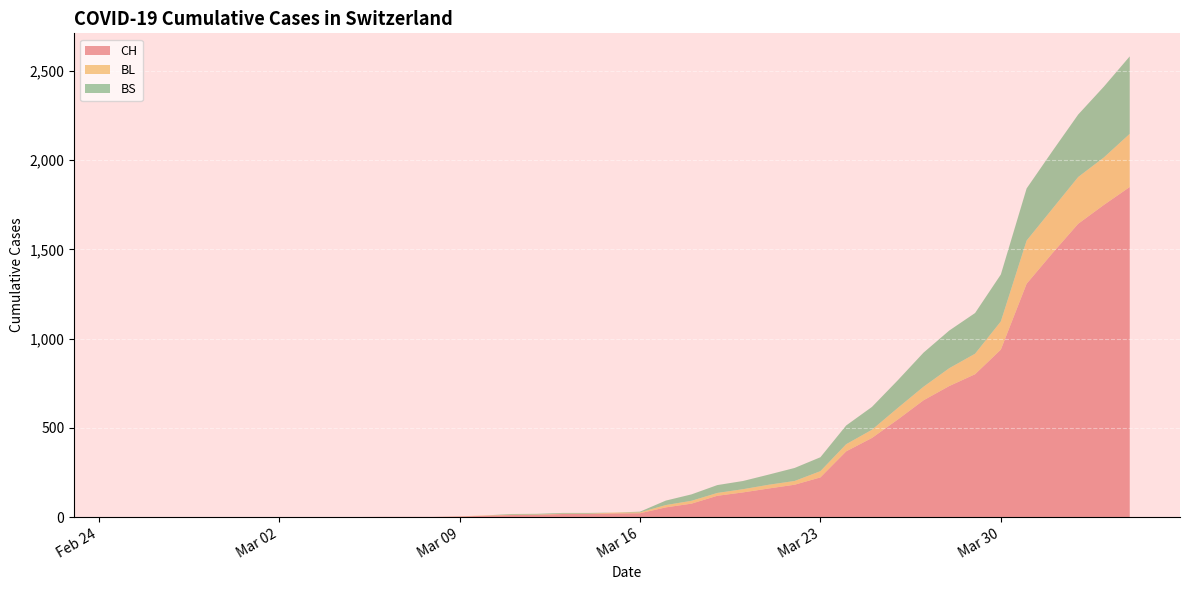

Reading right to left, list all the values displayed in this chart.

CH: 1849	1749	1643	1478	1307	938	800	734	654	546	443	368	222	181	160	138	119	75	54	21	20	17	17	12	11	7	3	1	1	1	0	0	0	0	0	0	0	0	0	0
BL: 298	266	262	249	242	158	115	100	76	65	46	40	35	21	21	18	16	16	13	5	5	2	2	2	2	2	1	0	0	0	0	0	0	0	0	0	0	0	0	0
BS: 434	397	350	323	292	263	228	211	191	155	128	105	78	73	57	46	44	36	25	4	0	4	4	4	4	0	0	0	0	0	0	0	0	0	0	0	0	0	0	0